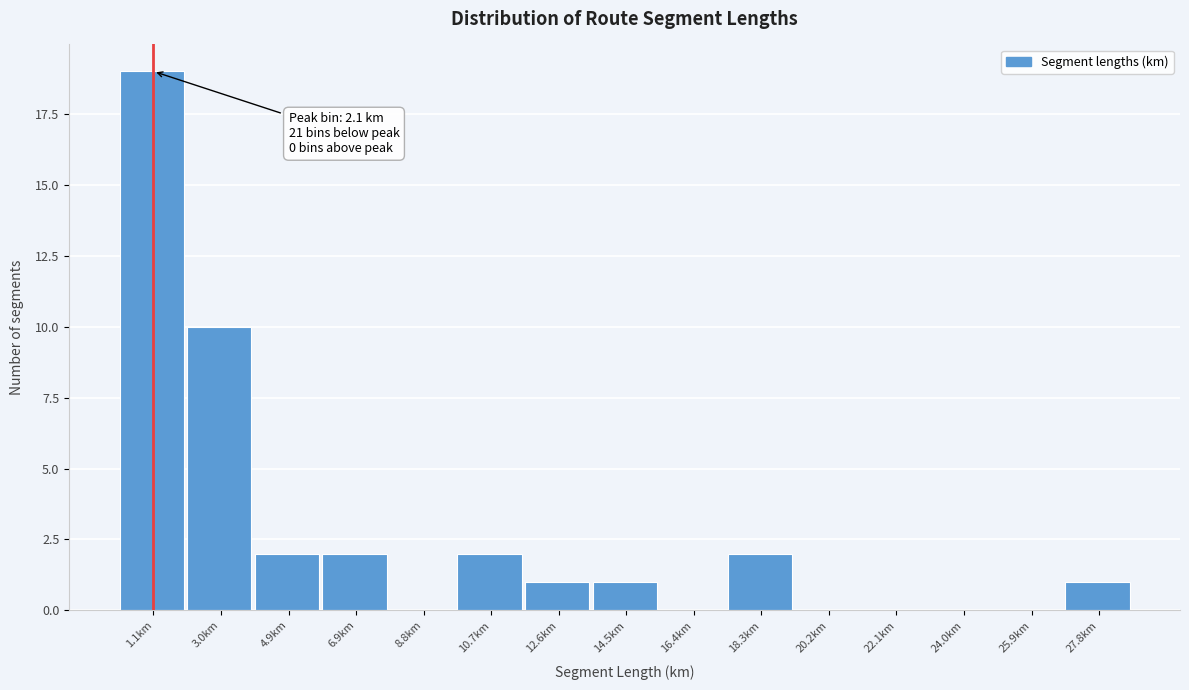

Reading right to left, what are all the values shown in this chart?

27.8km=1	25.9km=0	24.0km=0	22.1km=0	20.2km=0	18.3km=2	16.4km=0	14.5km=1	12.6km=1	10.7km=2	8.8km=0	6.9km=2	4.9km=2	3.0km=10	1.1km=19